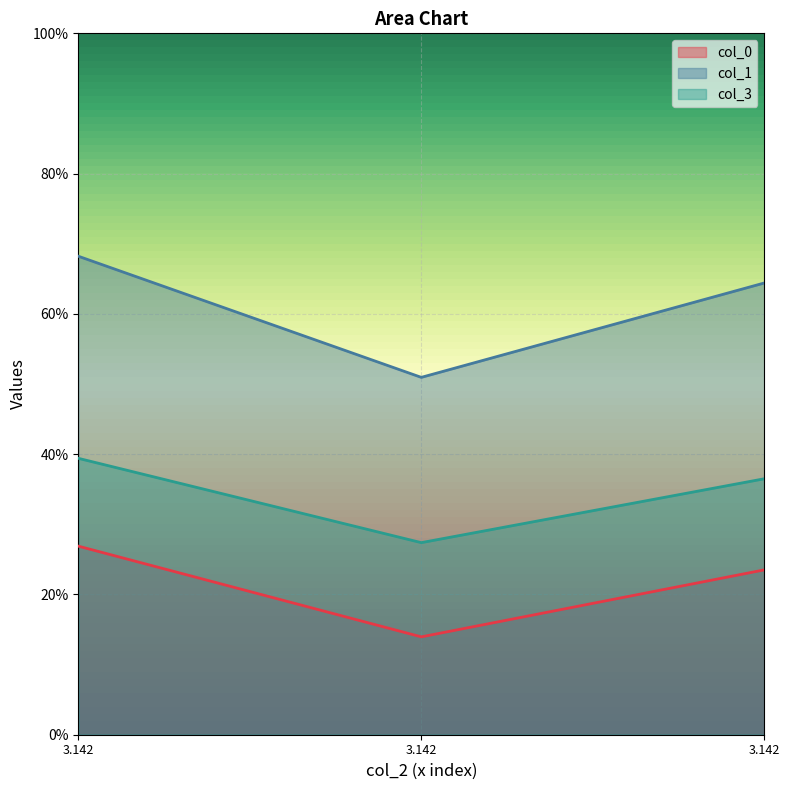

What are all the series names shown in the legend?

col_0, col_1, col_3